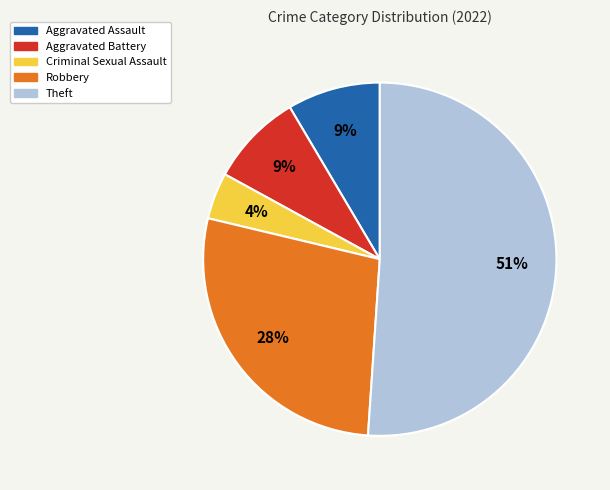

What percentage is the Aggravated Battery slice, to the nearest percent?

9%